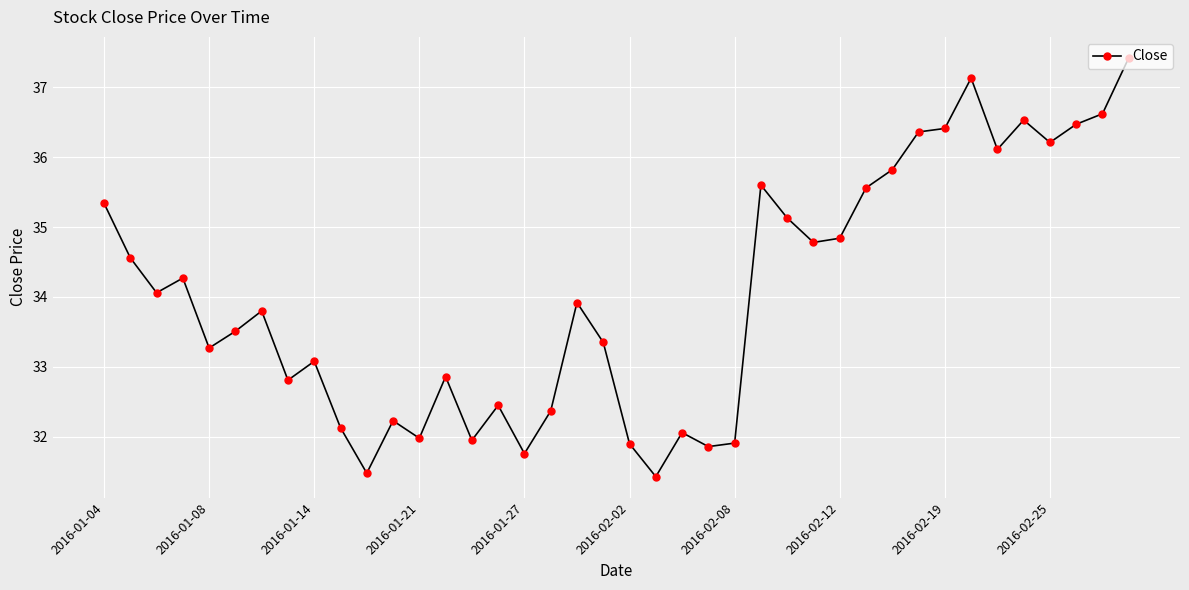

What is the value of the 34th point from the left?

37.1